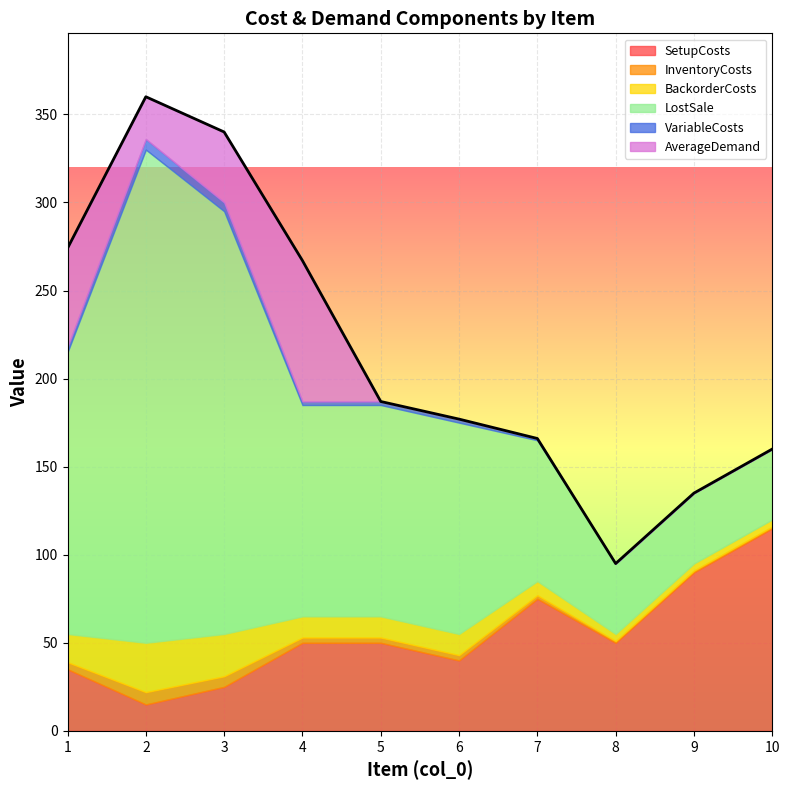

What is the value of the LostSale point at the 9th from the left?

40